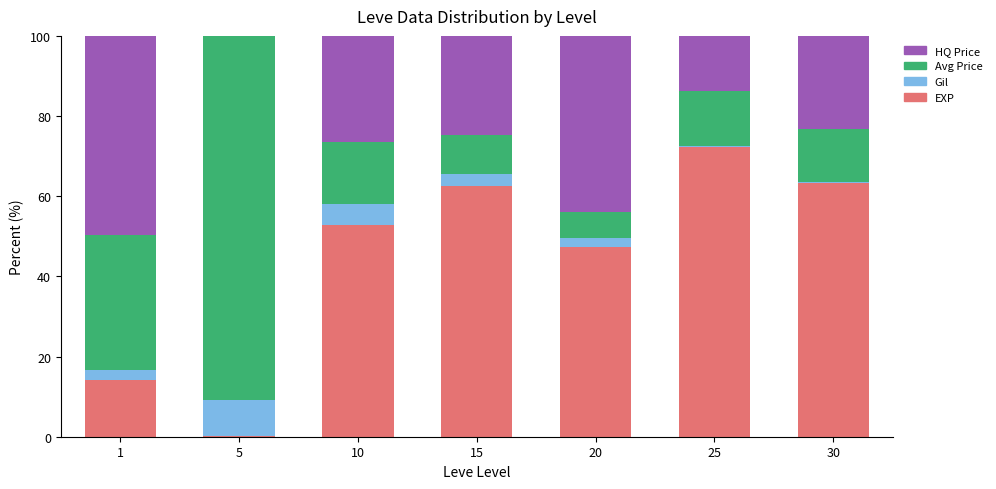

What is the total value across all series at 30?

100.0